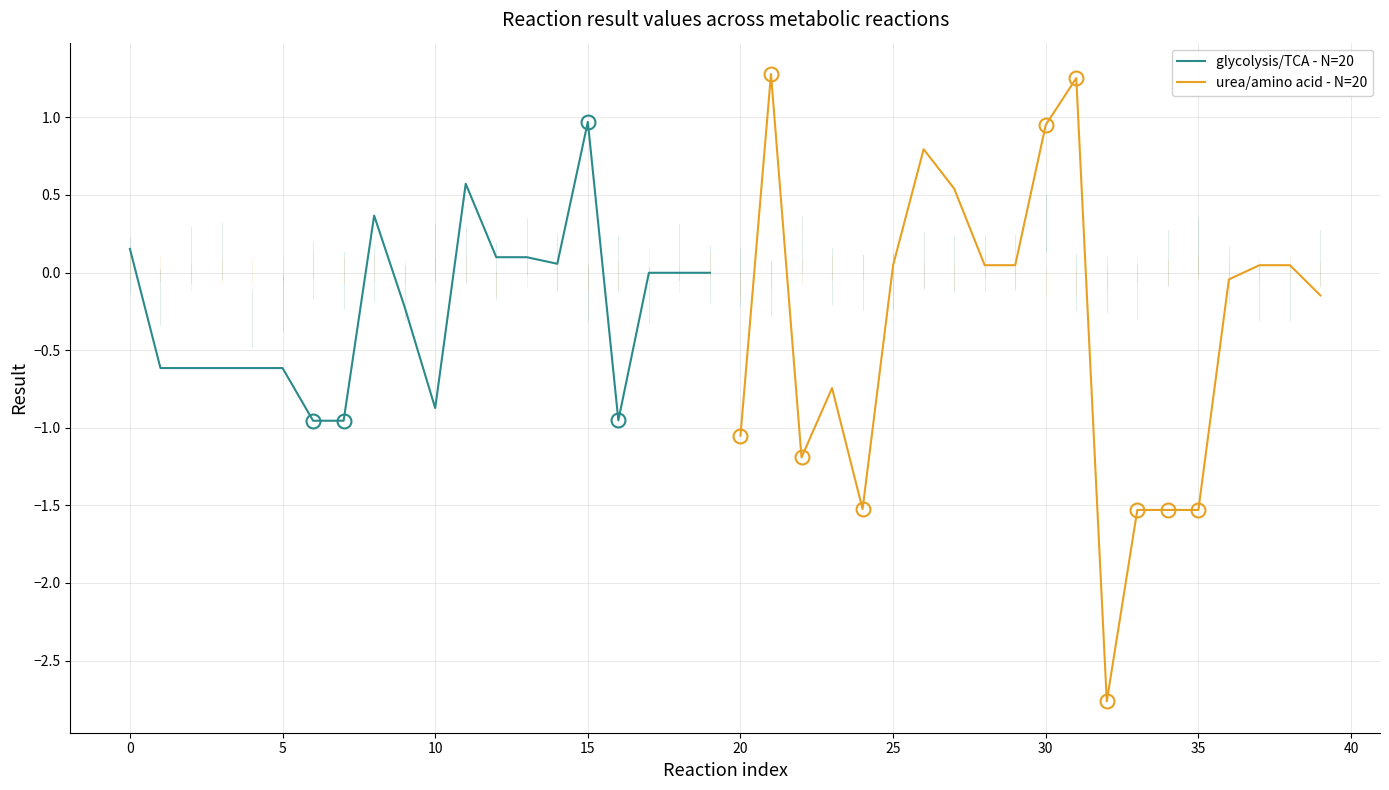

Rank the series by their maximum value, from lowest to highest.

glycolysis/TCA - N=20, urea/amino acid - N=20